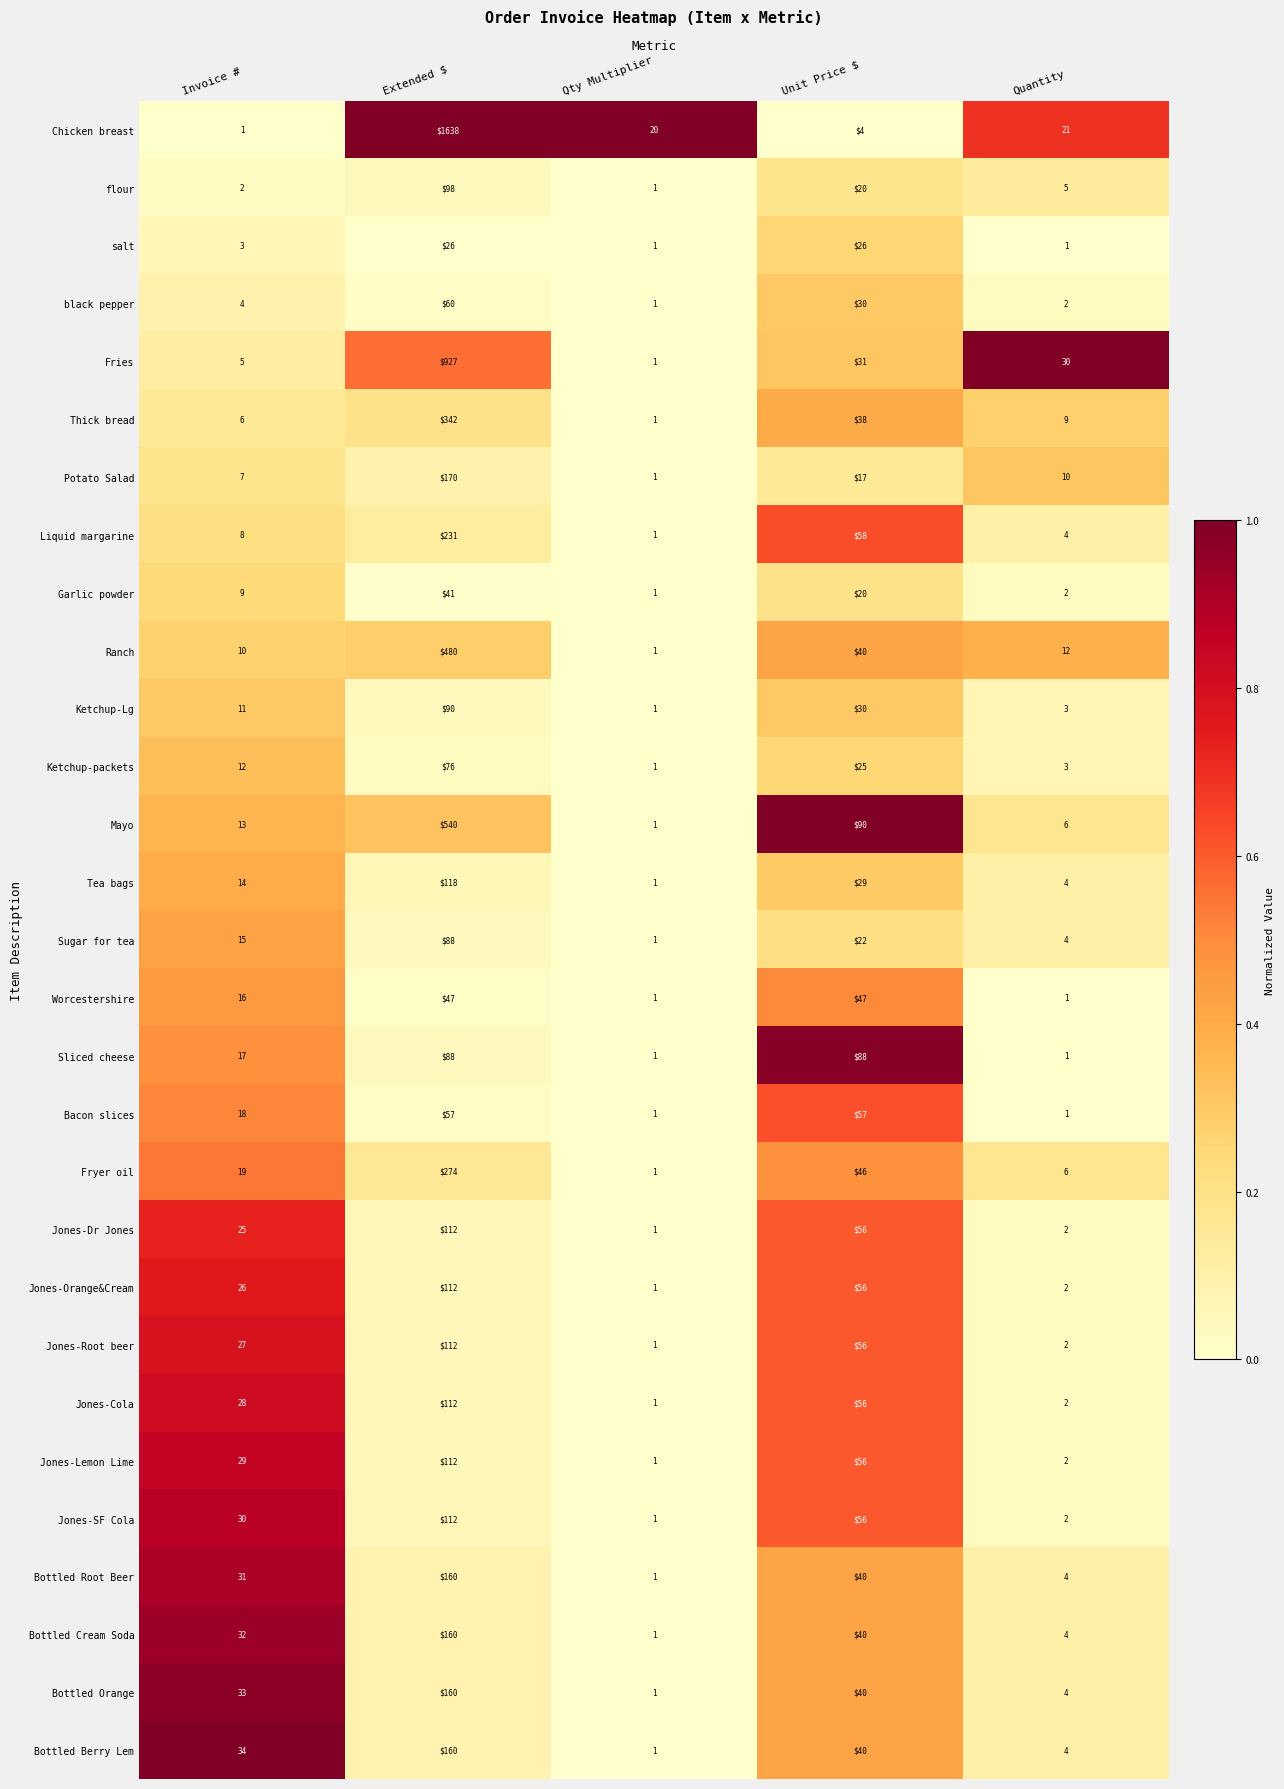

At which category is the sum across all series the highest?

Extended $